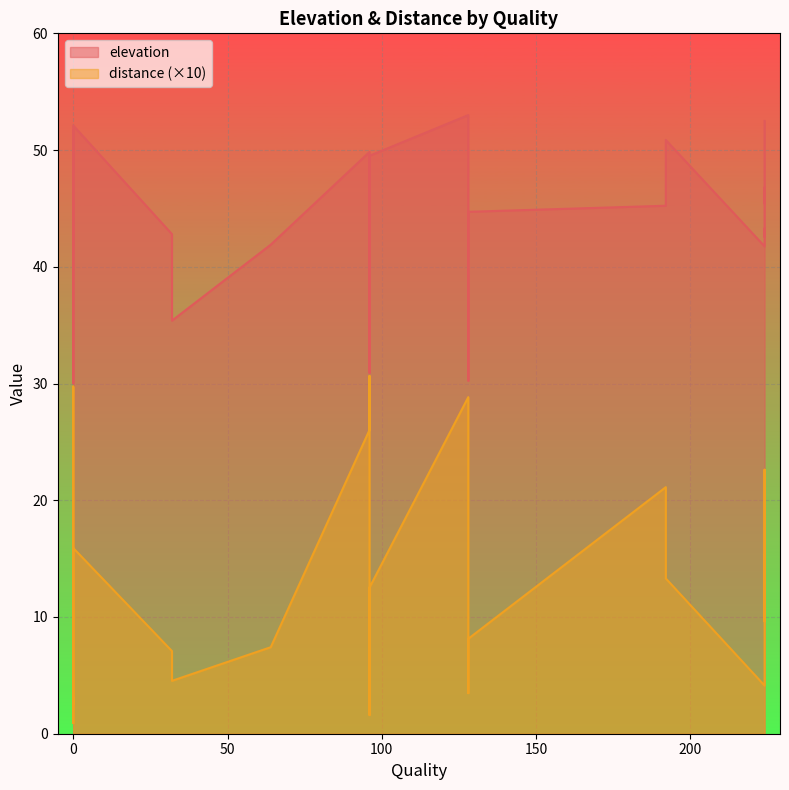

What is the difference between the highest and lowest values at 0?

41.0